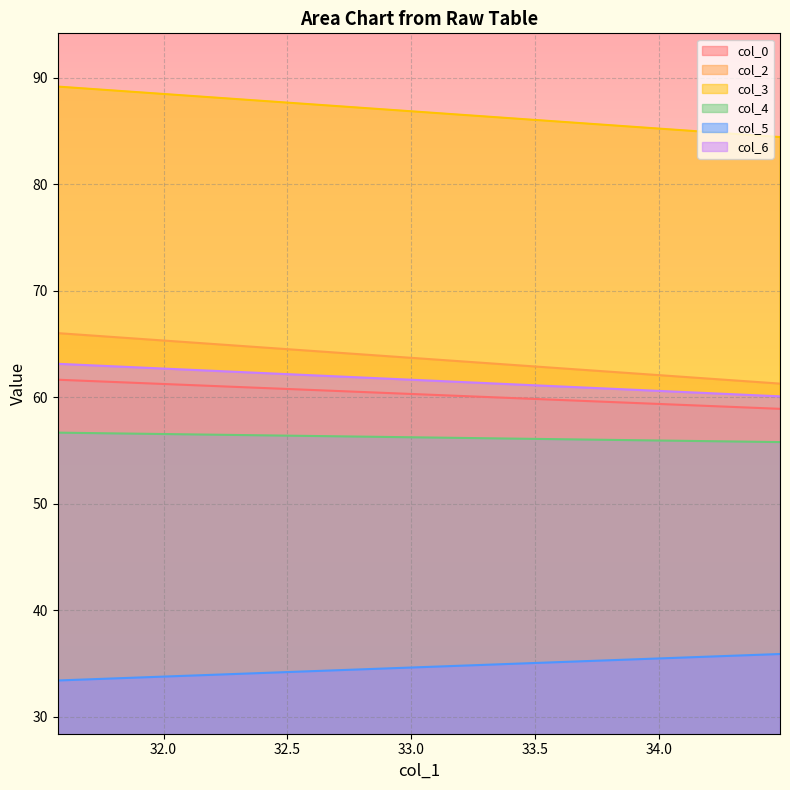

Count the number of data series in this chart.

6